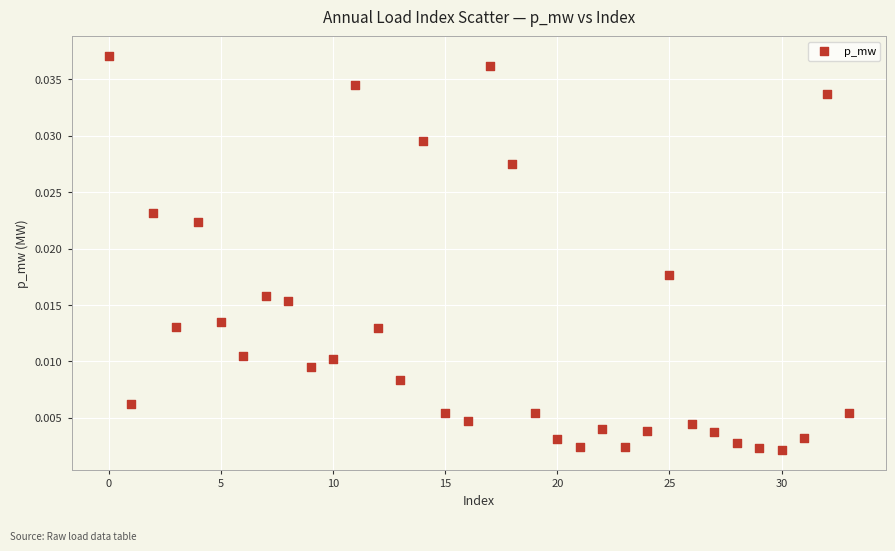

How many data points are displayed?

34